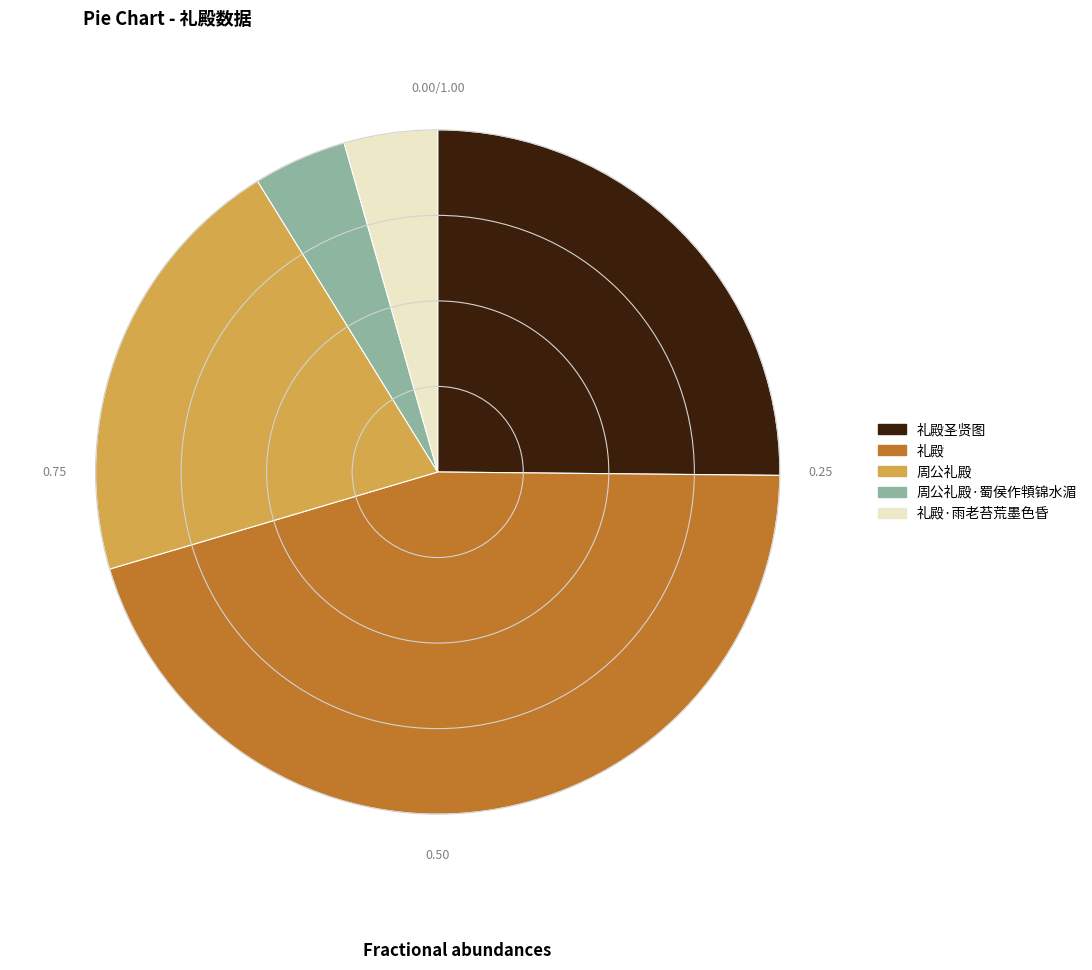

How many segments does this pie chart have?

5